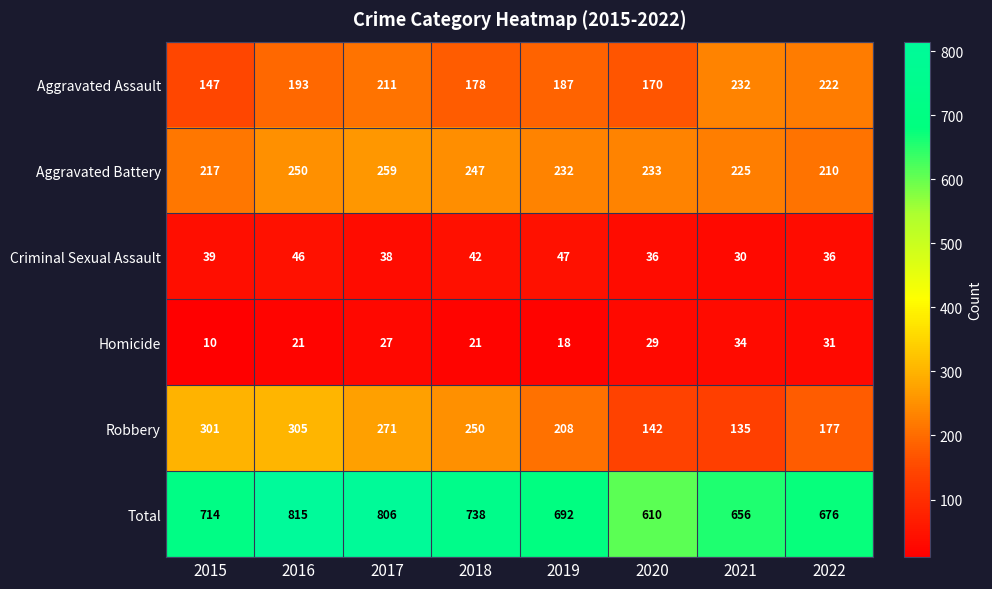

What is the spread (max minus min) of values at 2020?

581